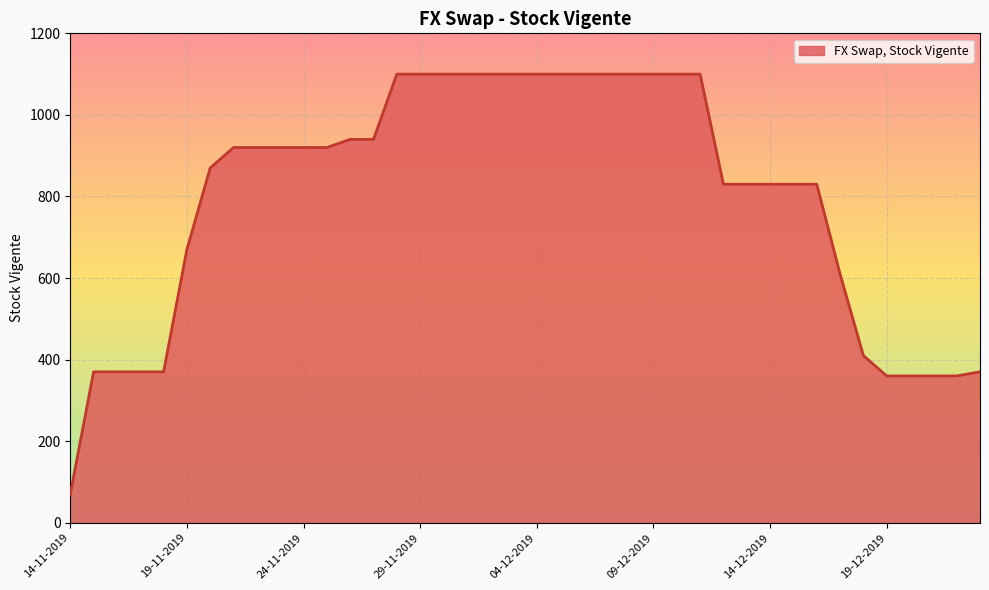

What is the minimum value shown in the chart?

70